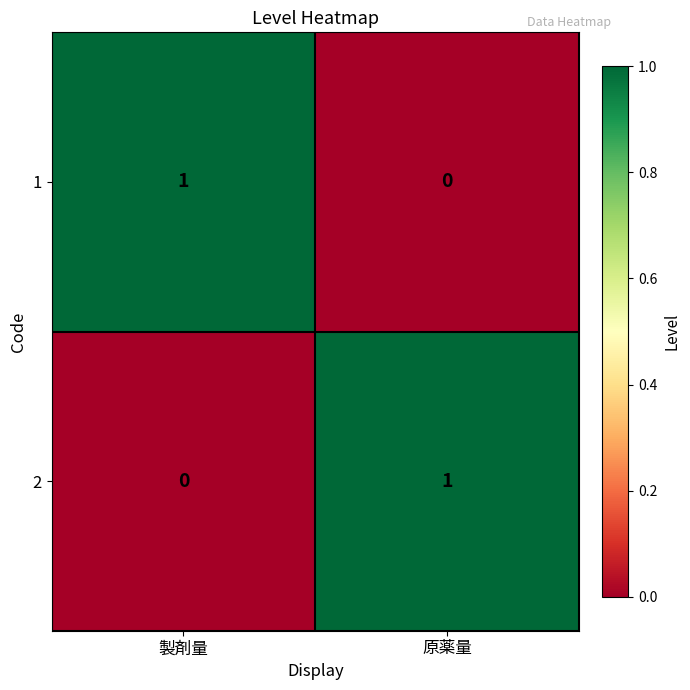

Reading left to right, transcribe all the data shown in this chart.

1: 製剤量=1	原薬量=0
2: 製剤量=0	原薬量=1